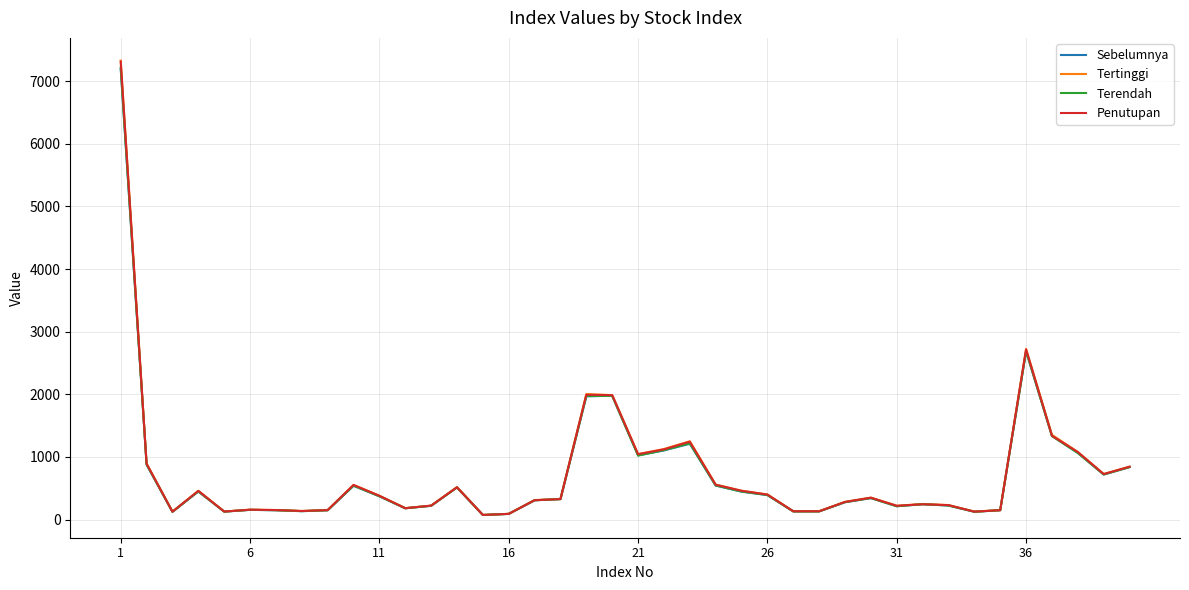

Which series has the largest range (max minus min)?

Tertinggi